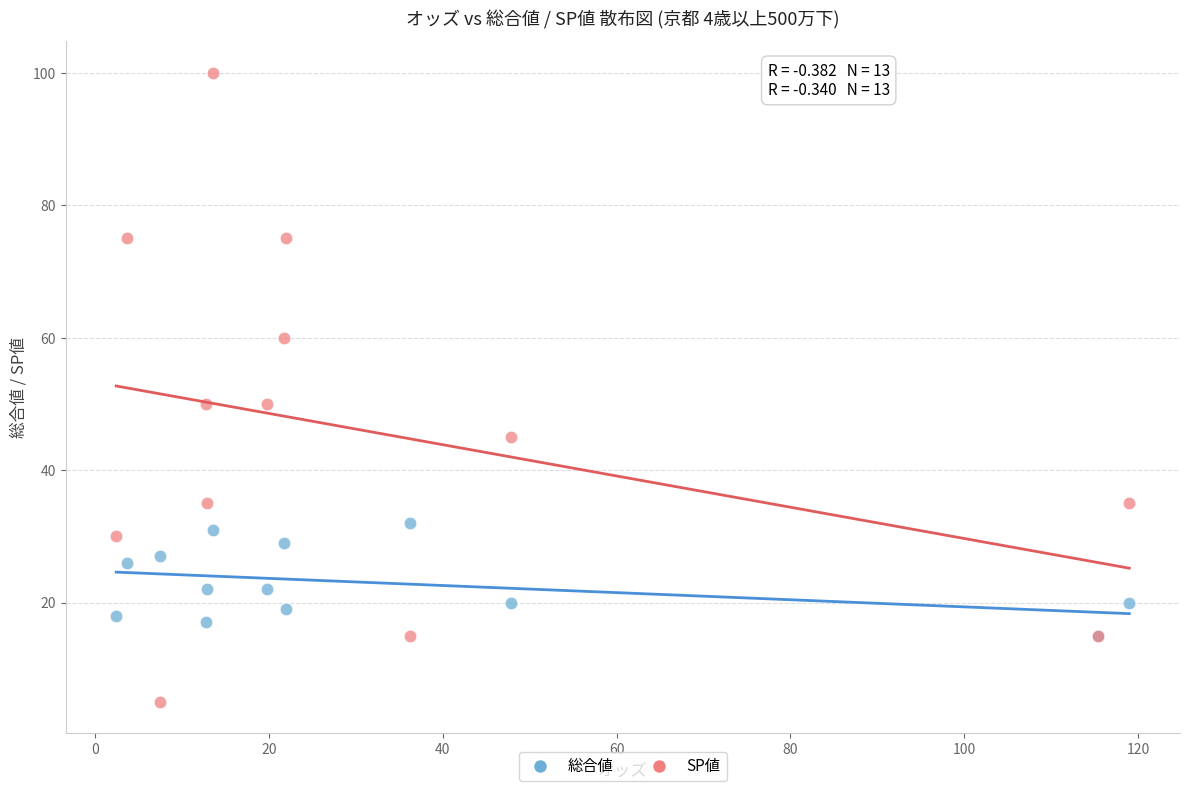

What are all the series names shown in the legend?

総合値, SP値